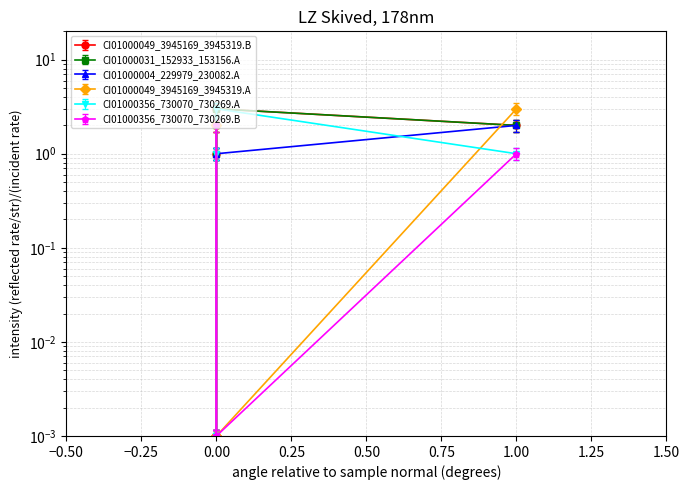

List the series in order of their peak value, lowest first.

CI01000356_730070_730269.B, CI01000004_229979_230082.A, CI01000049_3945169_3945319.A, CI01000049_3945169_3945319.B, CI01000031_152933_153156.A, CI01000356_730070_730269.A